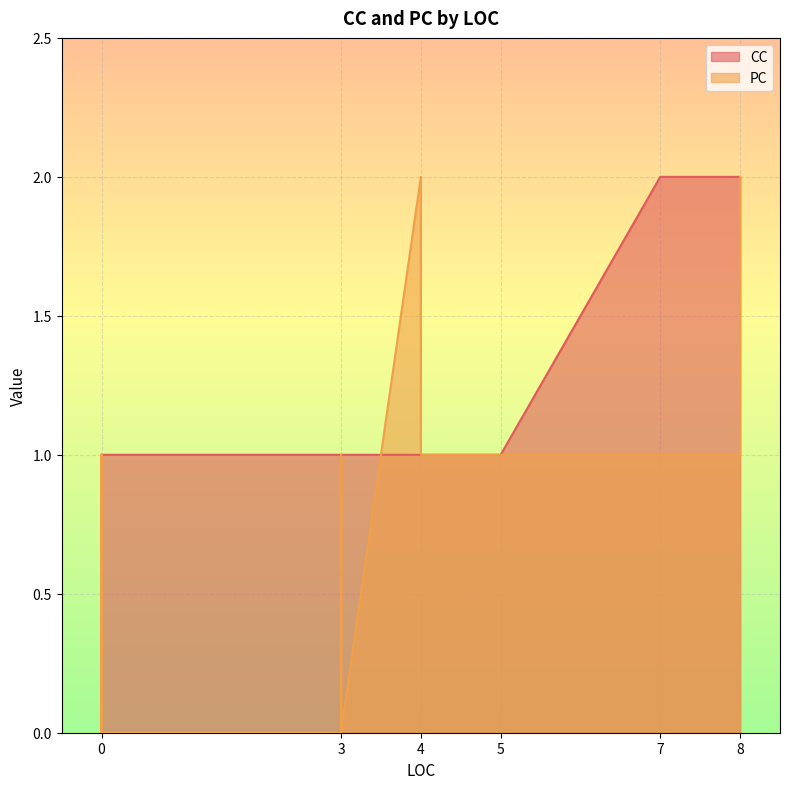

Does the chart display data point markers on the line(s)?

No